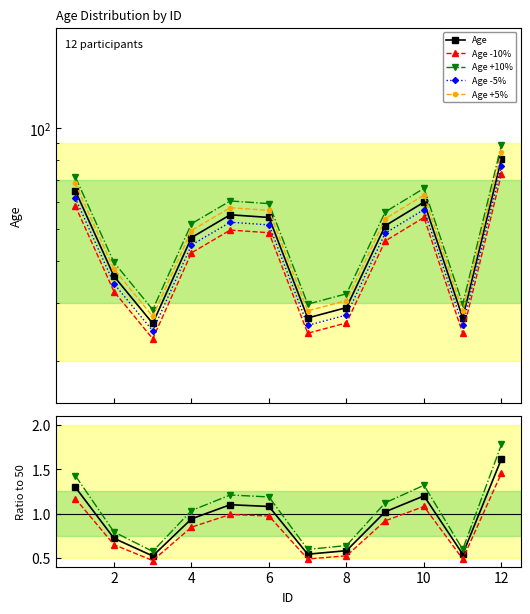

True or false: there are more than 2 points higher than both neighbors.

False